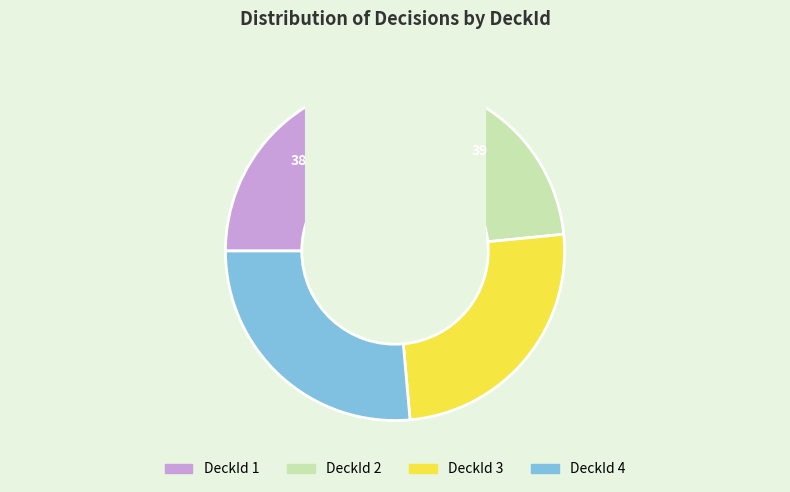

Is there any slice that represents more than half of the pie?

No